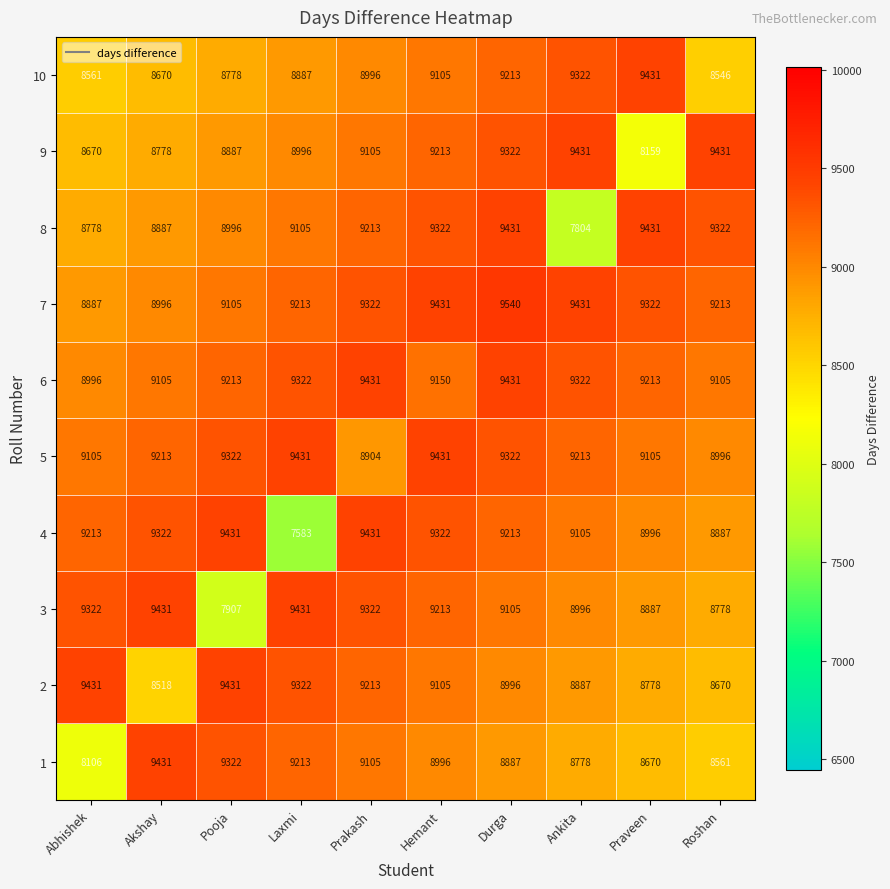

What is the minimum value shown in the chart?

7583